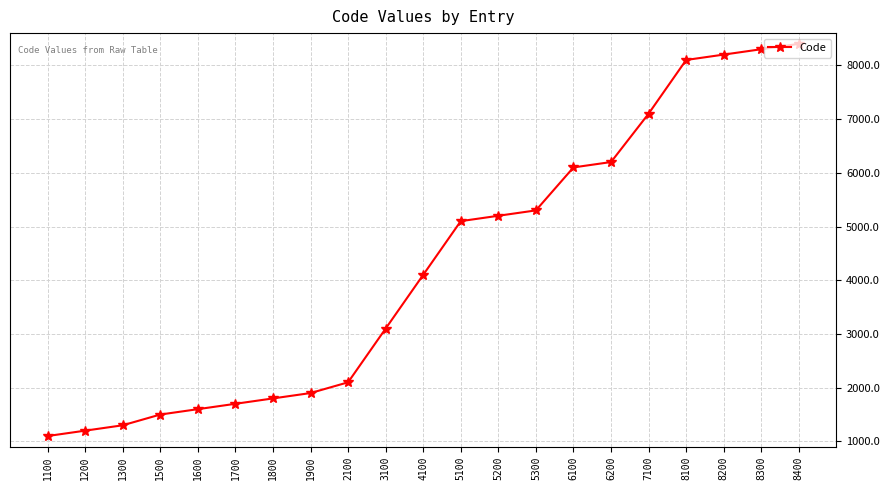

The chart shows a value of 2259 at 8200. True or false?

False